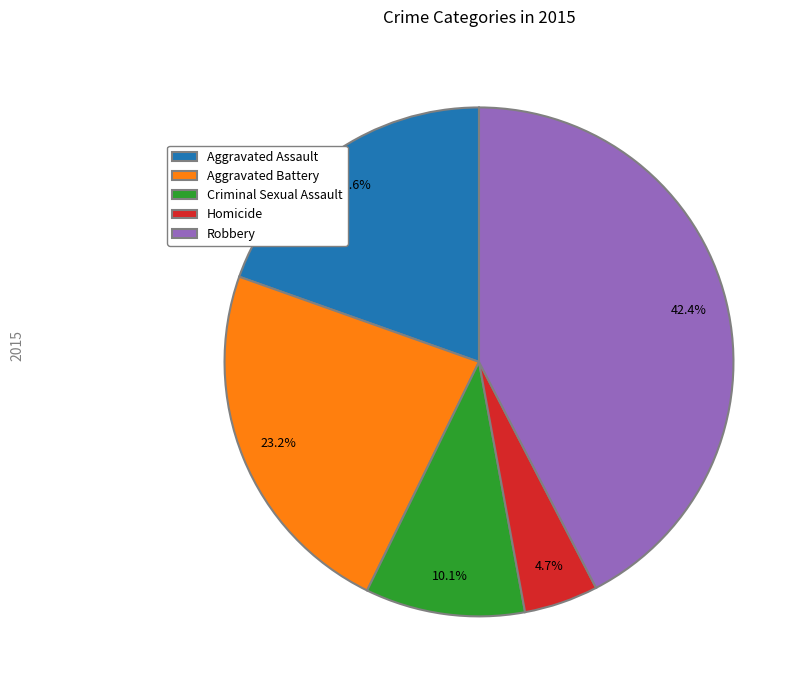

Which slice is the largest?

Robbery